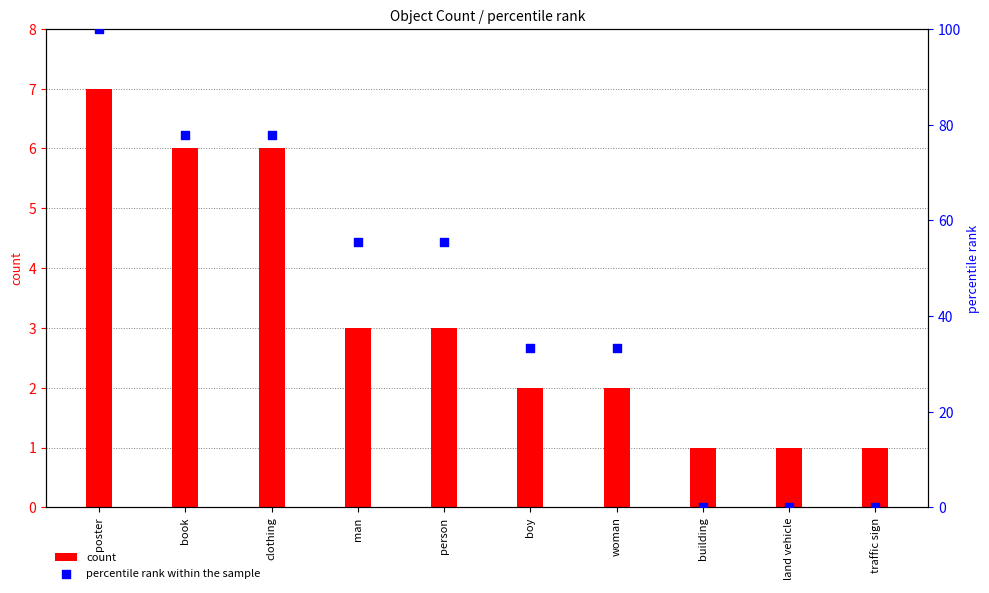

Which series reaches the maximum Y coordinate?

percentile rank within the sample